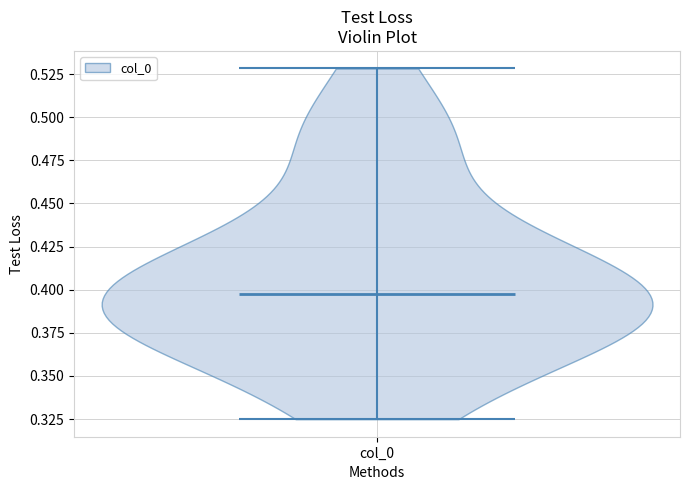

Read this violin plot against the y-axis: where its median line is, and the lowest and highest points the violin reaches. The values are not printed on the chart, so give them approximately, as read against the axis.

median line 0.395, lowest point 0.325, highest point 0.530